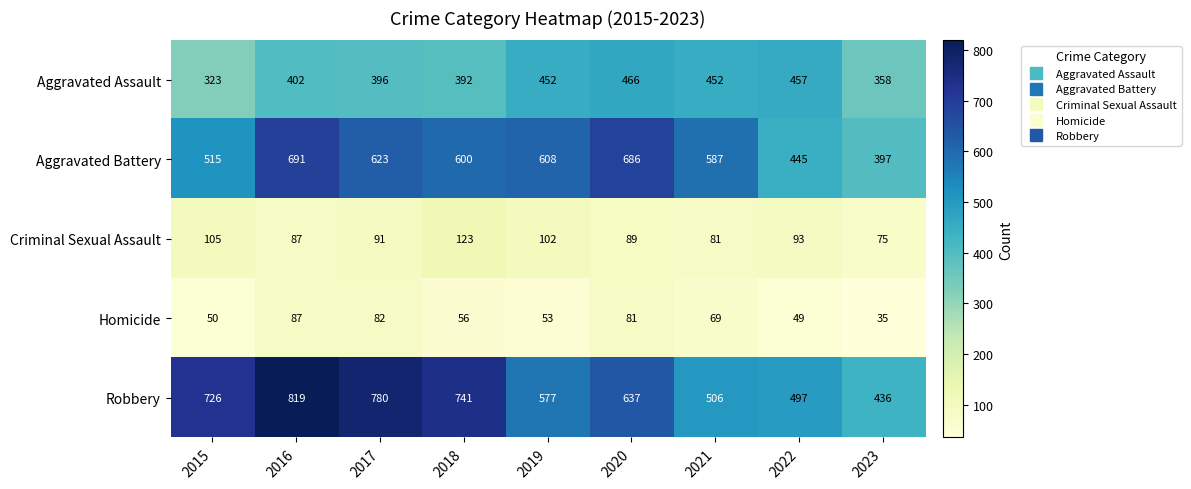

What is the difference between the maximum and minimum values in the Aggravated Assault series?

143